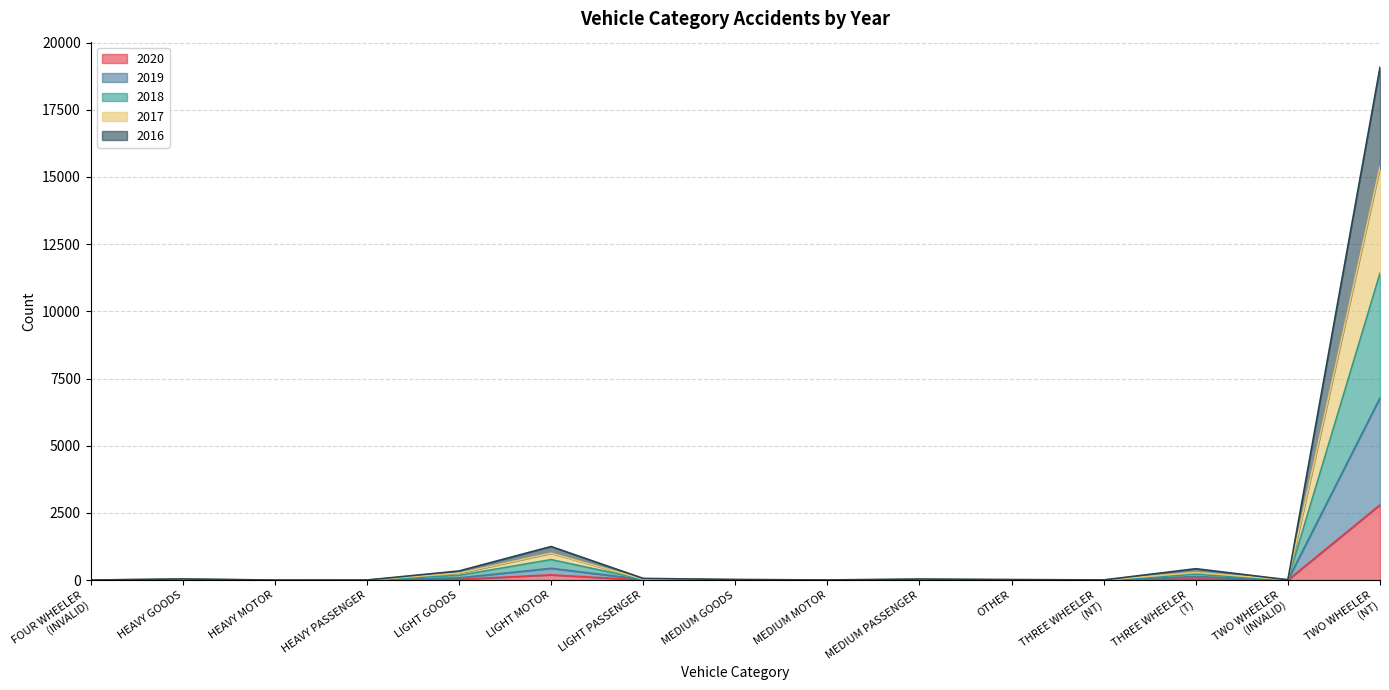

Does the chart display data point markers on the line(s)?

No